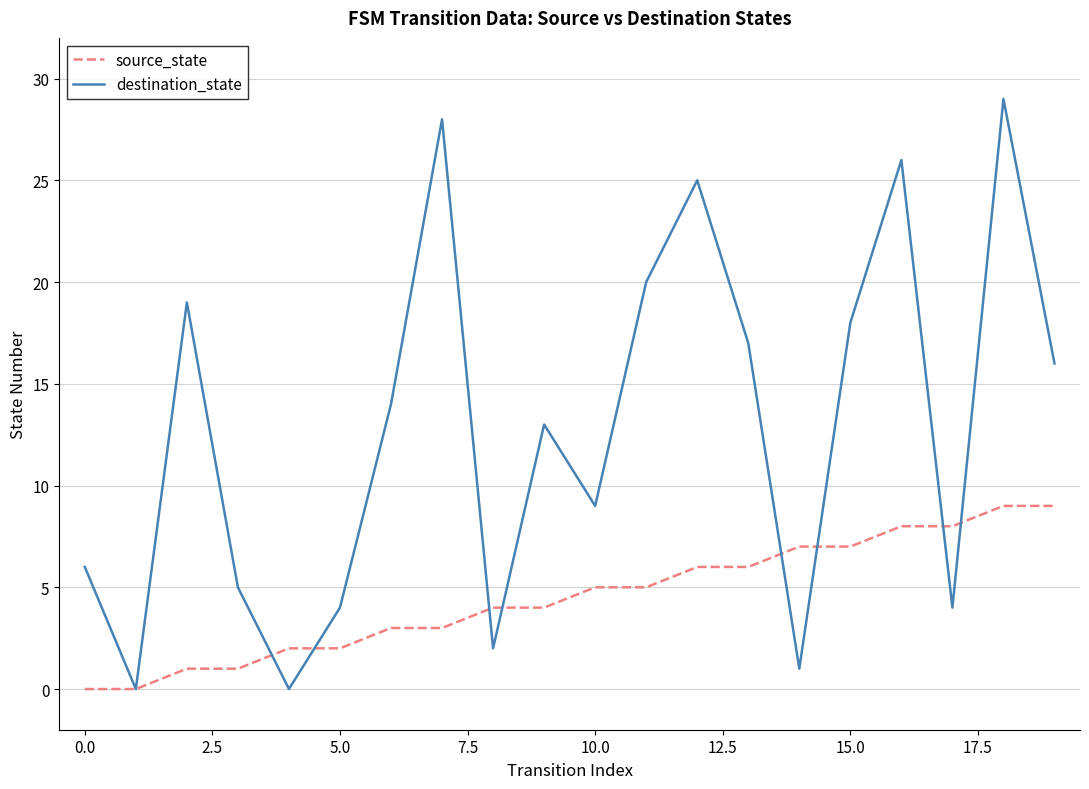

Which series has the largest total across all categories?

destination_state